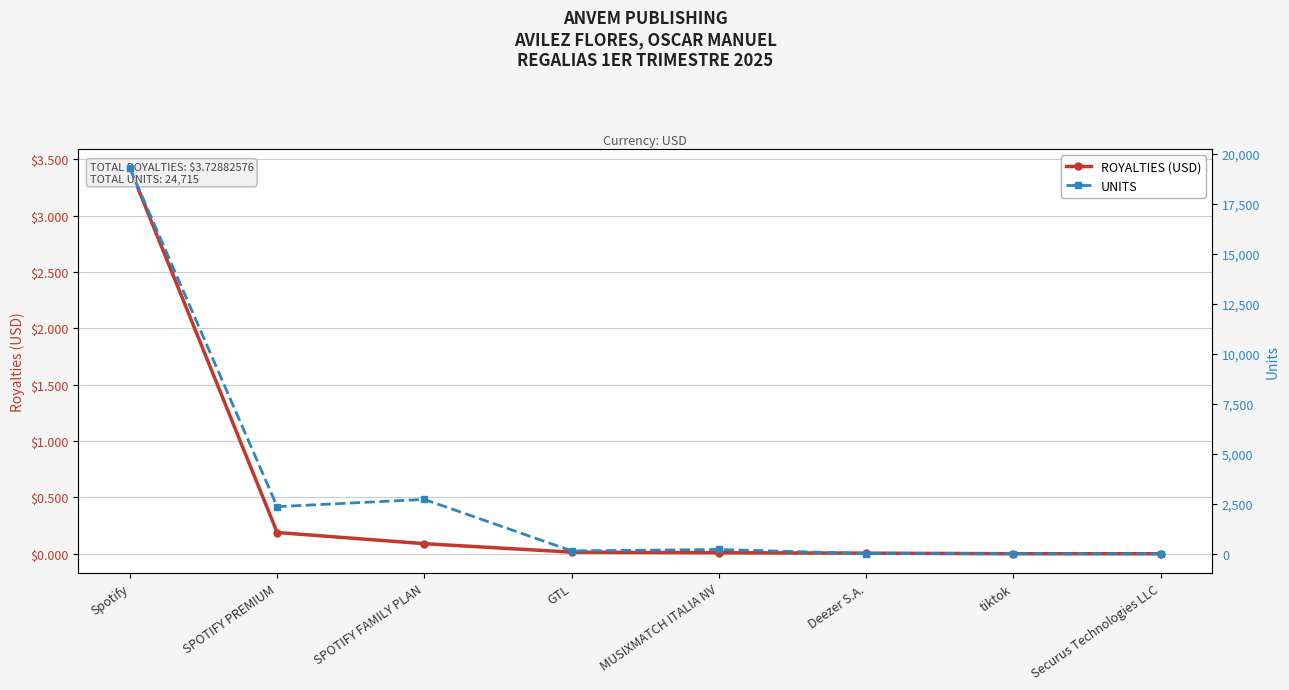

Reading left to right, what are all the values shown in this chart?

ROYALTIES (USD): Spotify=3.4	SPOTIFY PREMIUM=0.2	SPOTIFY FAMILY PLAN=0.1	GTL=0.0	MUSIXMATCH ITALIA NV=0.0	Deezer S.A.=0.0	tiktok=0.0	Securus Technologies LLC=0.0
UNITS: Spotify=19268.0	SPOTIFY PREMIUM=2356.0	SPOTIFY FAMILY PLAN=2719.0	GTL=143.0	MUSIXMATCH ITALIA NV=214.0	Deezer S.A.=12.0	tiktok=2.0	Securus Technologies LLC=1.0